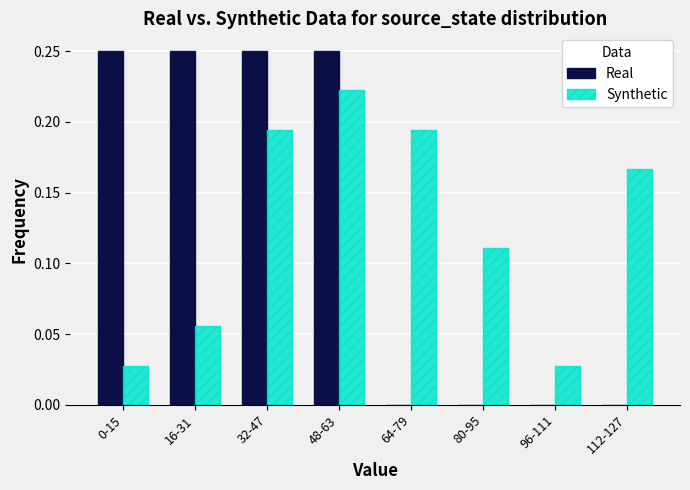

The value of Synthetic at 112-127 is 0.3. True or false?

False